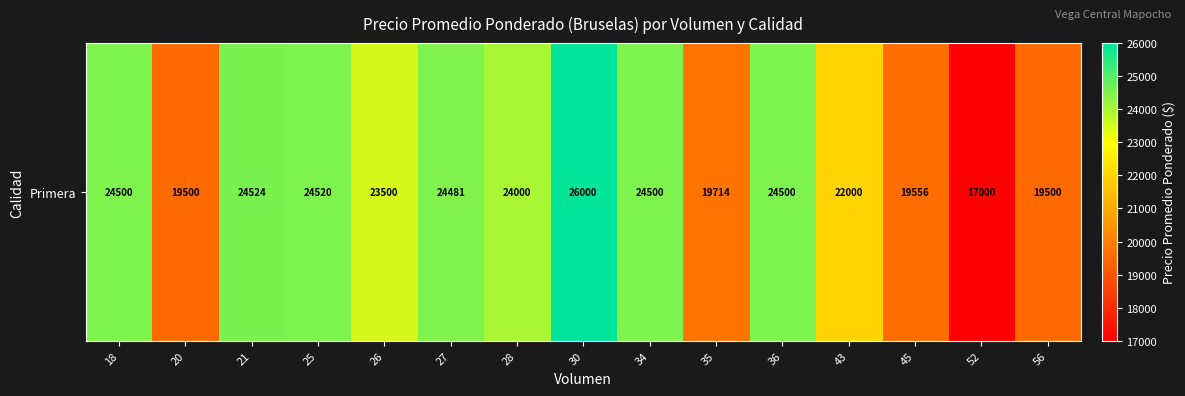

List the labels in order of value, smallest first.

52, 20, 56, 45, 35, 43, 26, 28, 27, 18, 34, 36, 25, 21, 30